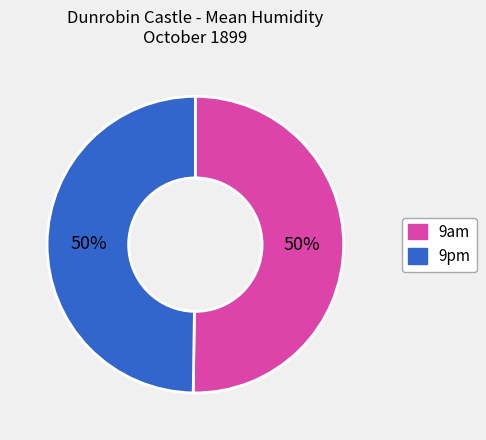

Do 9am and 9pm together represent more than half of the pie?

Yes